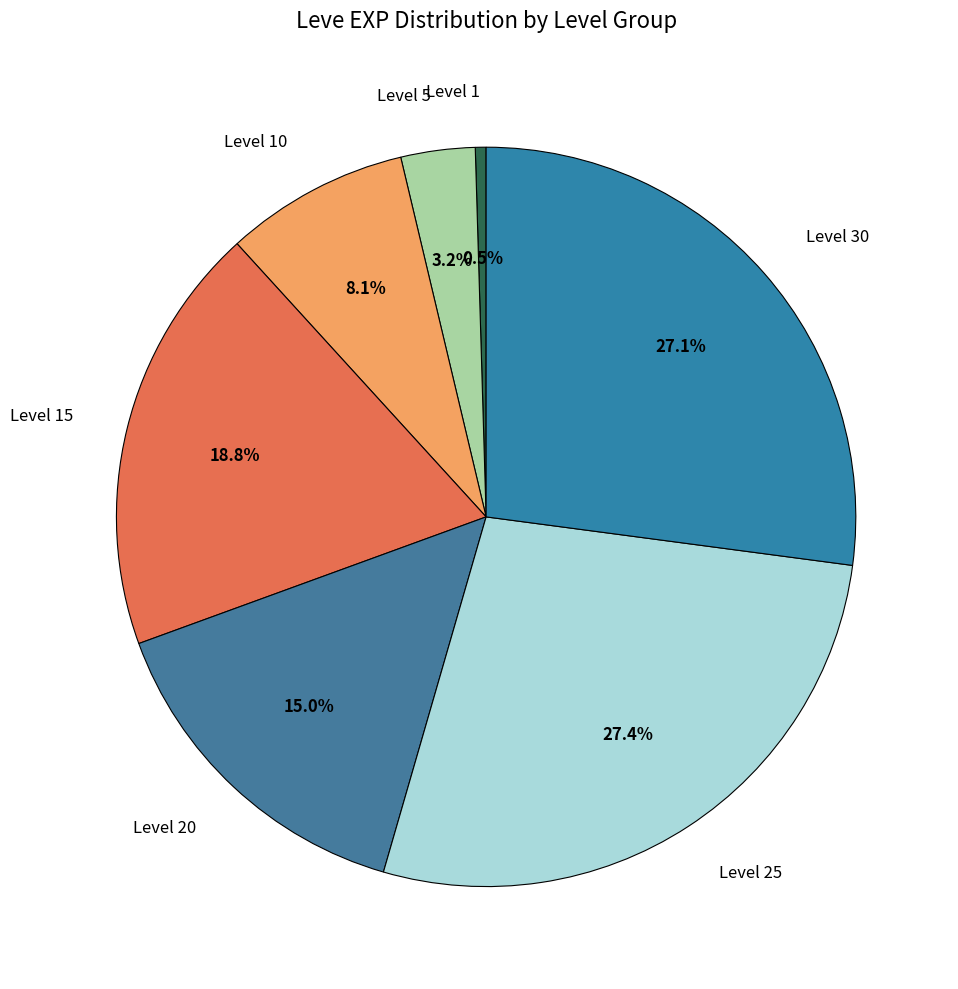

Which category has the smallest portion of the pie?

Level 1